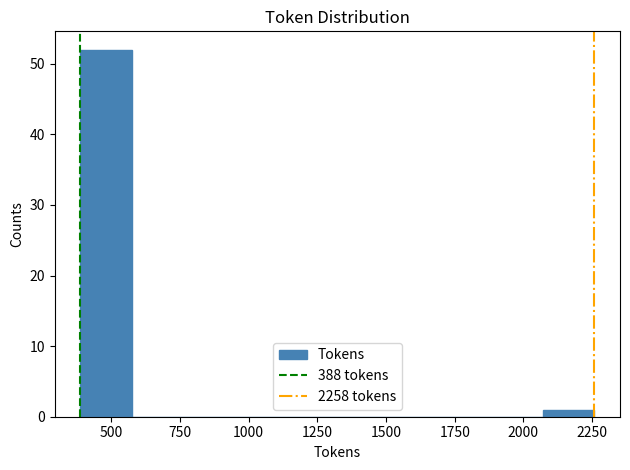

Around what value on the x-axis is the tallest bar? Give the approximate position of its centre, as read against the axis.

500